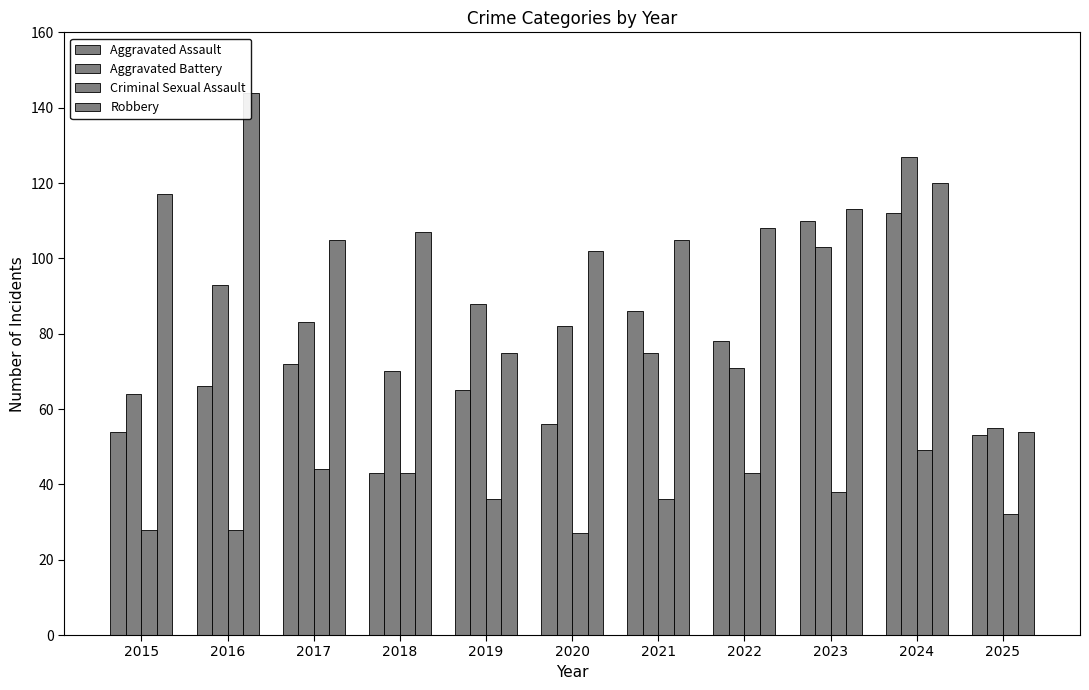

Is the value of Criminal Sexual Assault at 2023 greater than the value of Robbery at 2023?

No